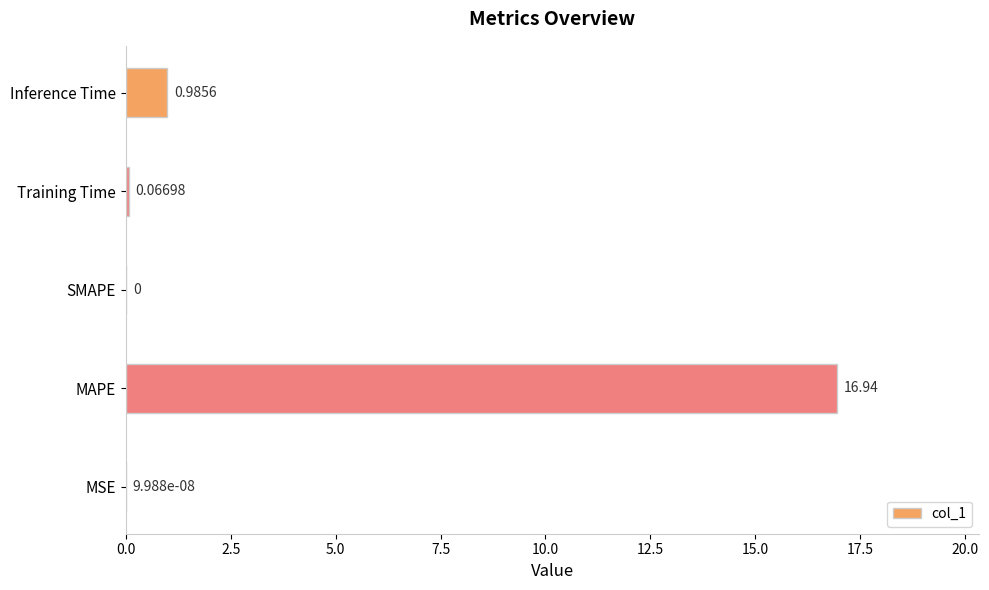

Which has a higher value, Inference Time or MSE?

Inference Time